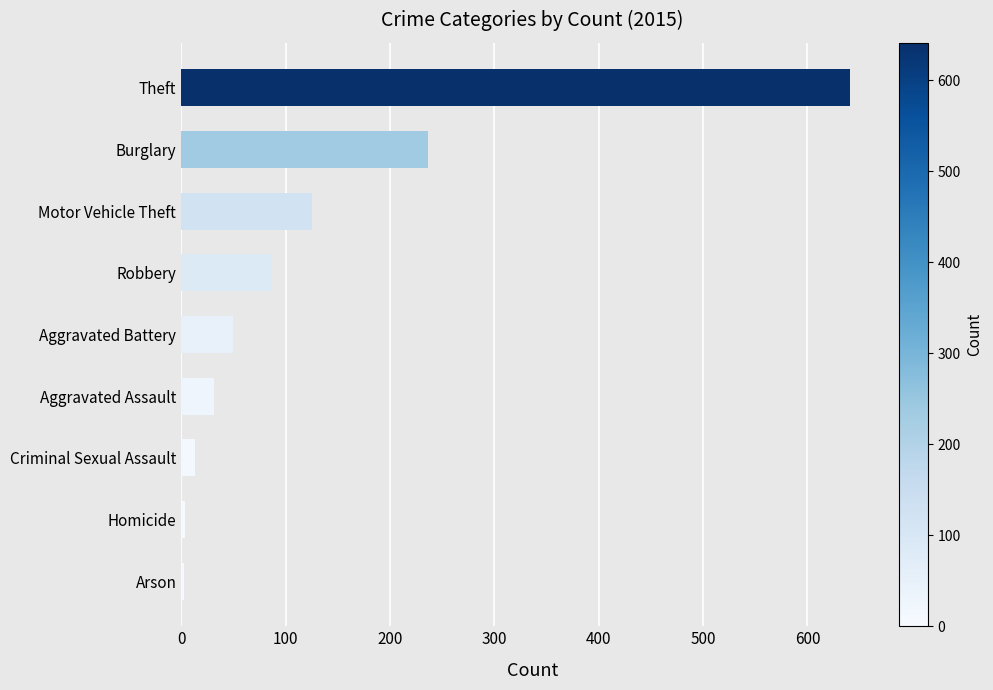

What is the difference between the values at Robbery and Aggravated Assault?

56